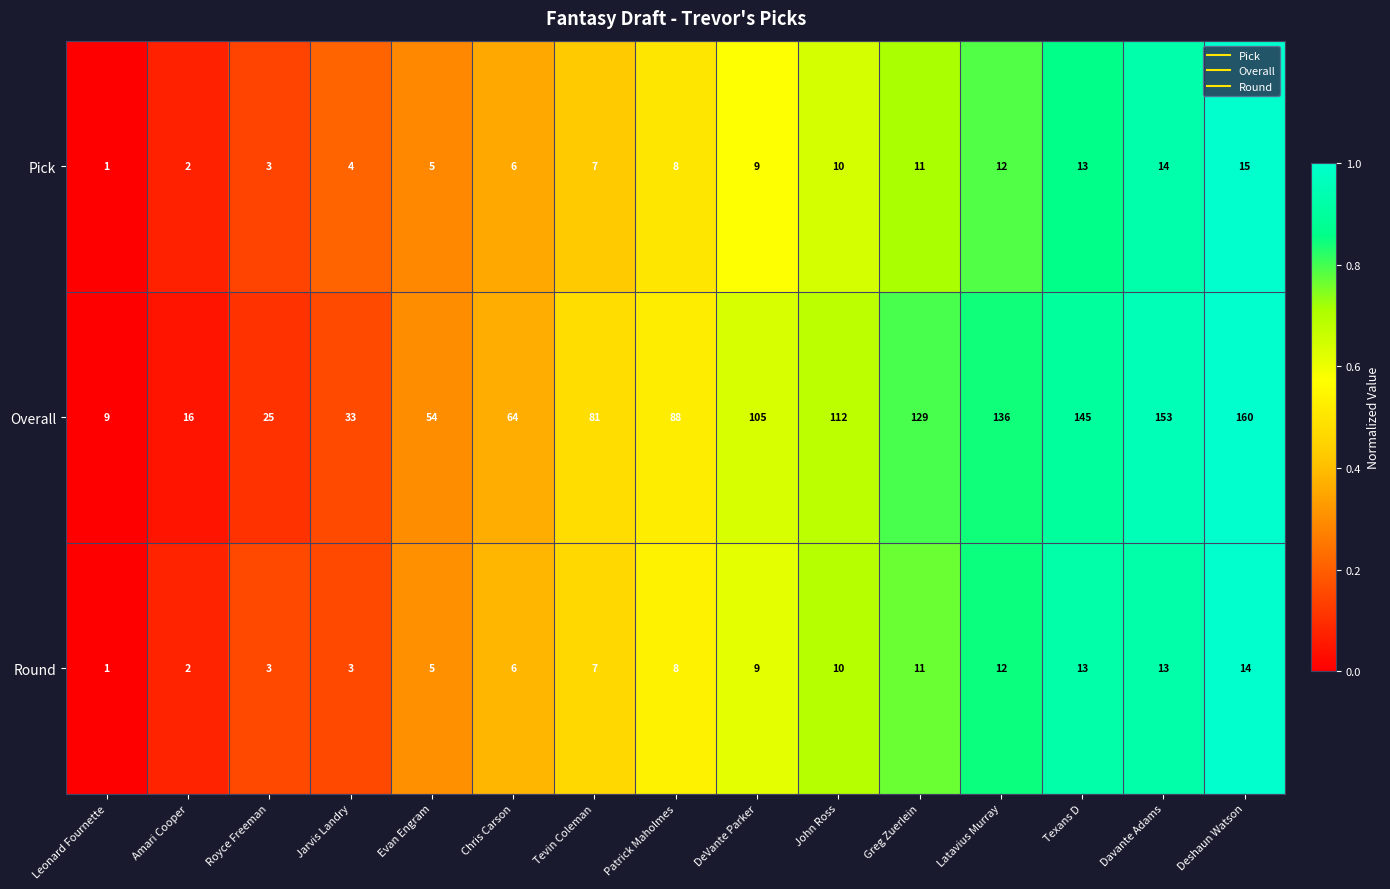

Rank the series at Deshaun Watson from highest to lowest value.

Overall, Pick, Round